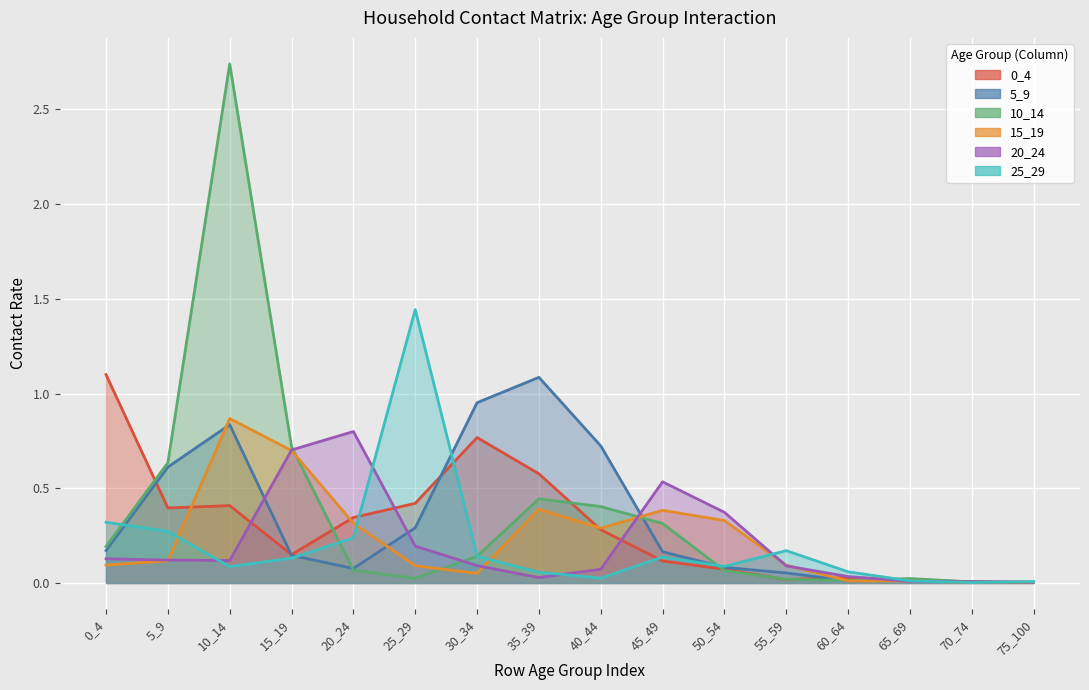

What is the difference between the highest and lowest values at 5_9?

0.5